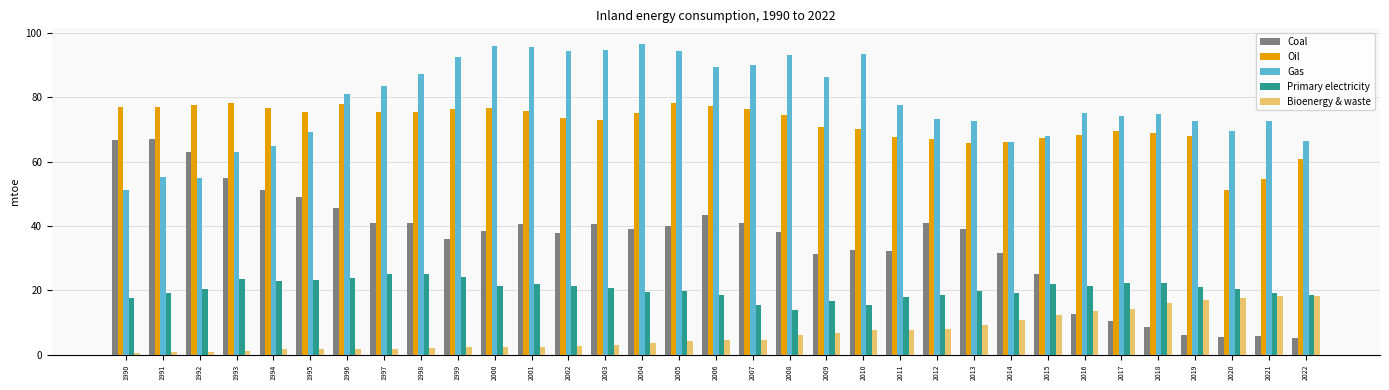

Count the number of categories in the chart.

33